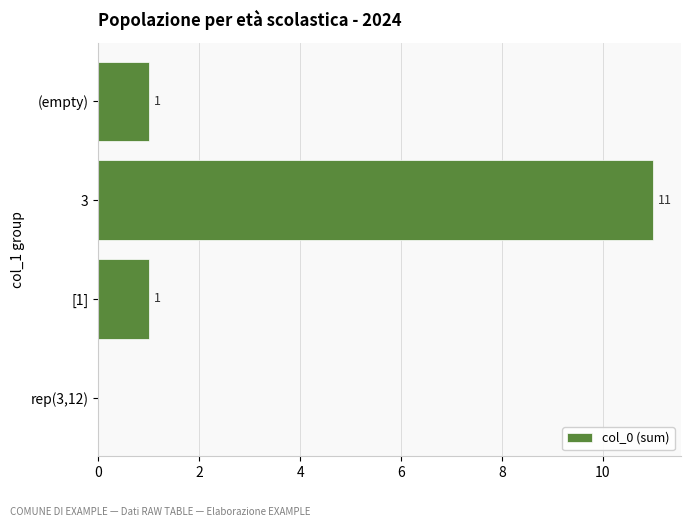

True or false: the data shows 0 at rep(3,12).

True